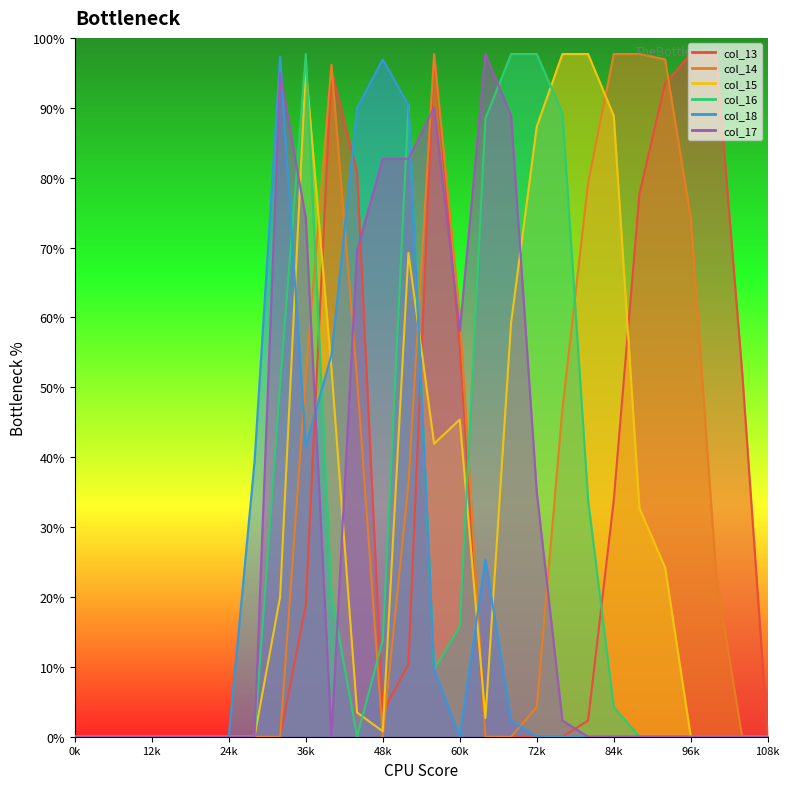

At which label does col_15 first exceed 9?

8